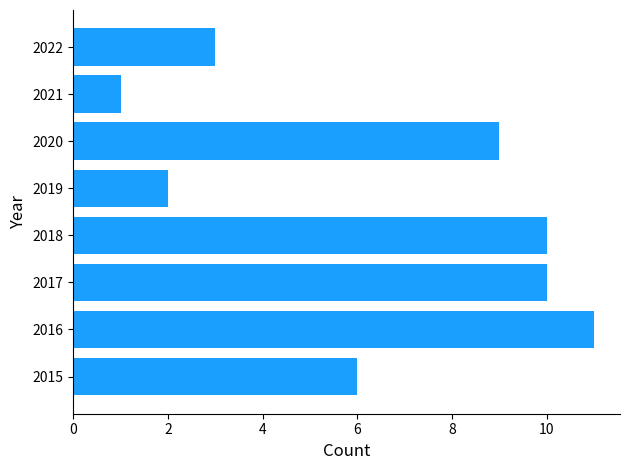

At which category does the chart reach its peak across all series?

2016